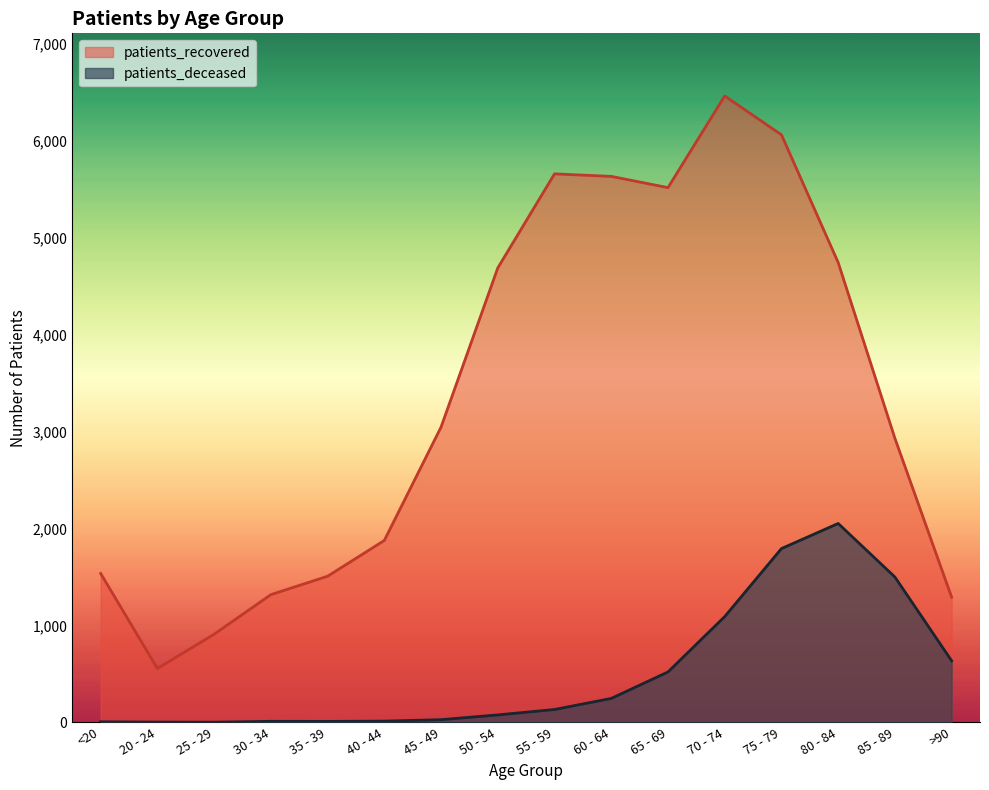

What is the minimum value for patients_deceased?

2